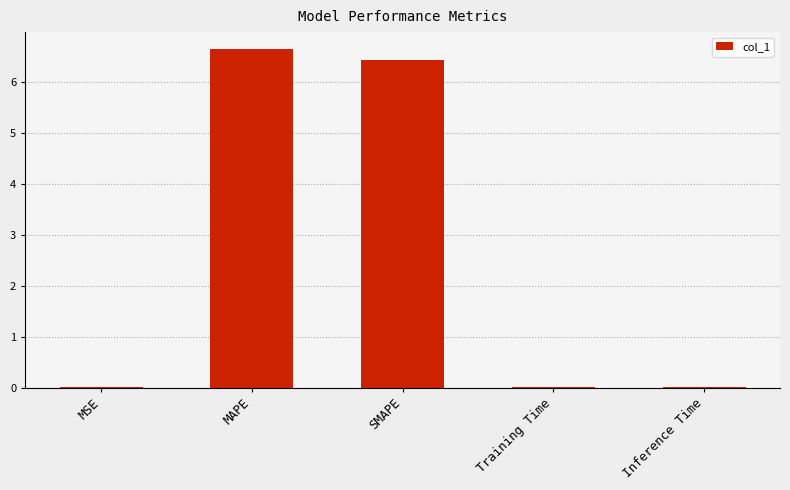

The chart shows a value of 6.7 at MAPE. True or false?

True